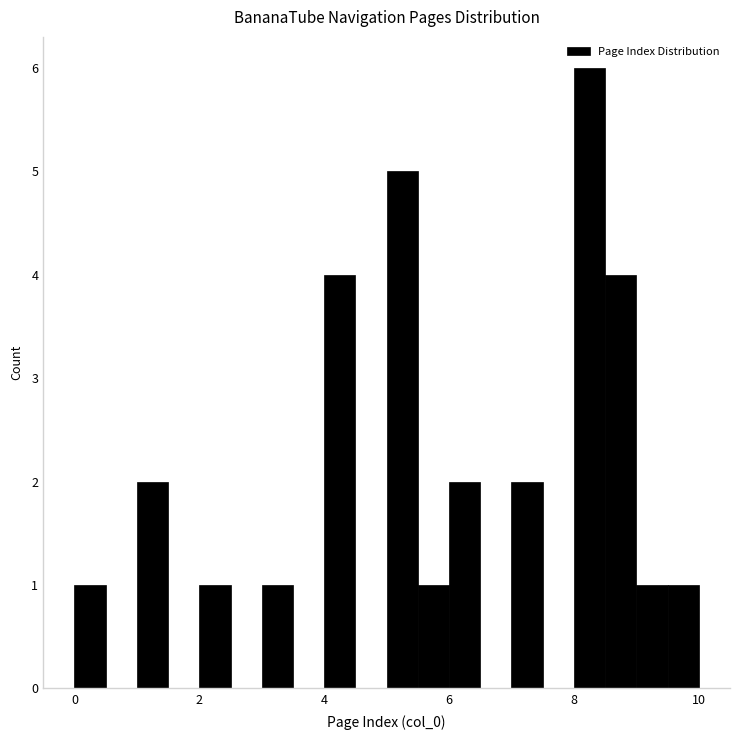

Read against the x-axis, roughly where is the centre of the tallest bar?

8.2